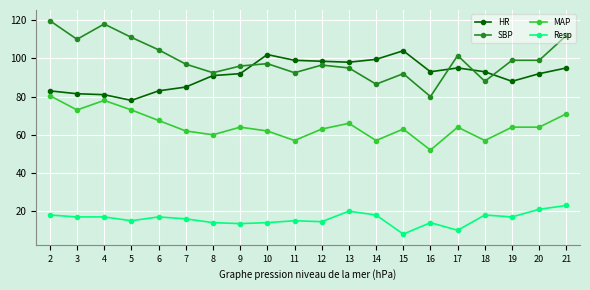

What is the spread (max minus min) of values at 19?

82.0